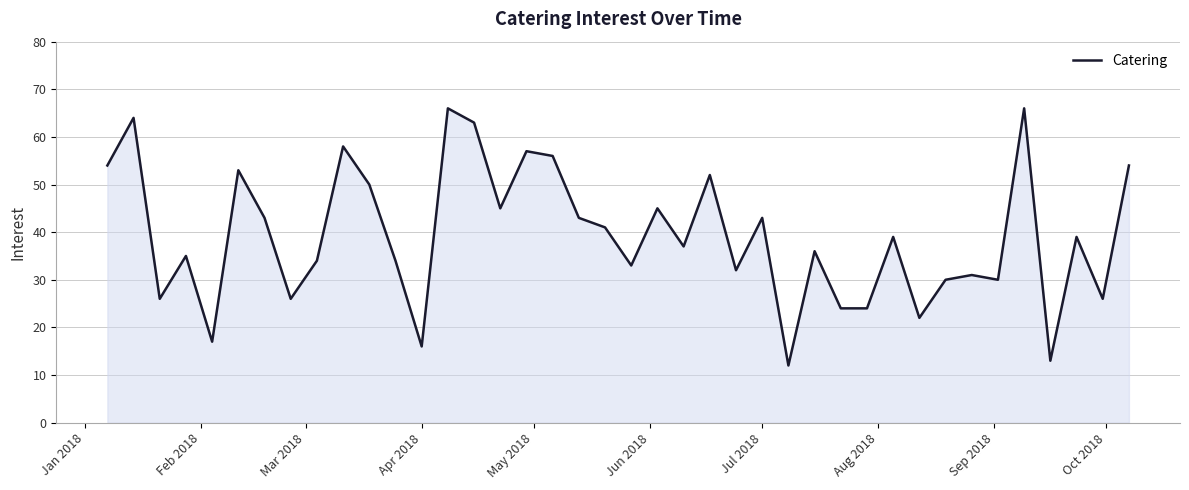

How many interior local peaks (higher than both neighbors) does the data have?

14